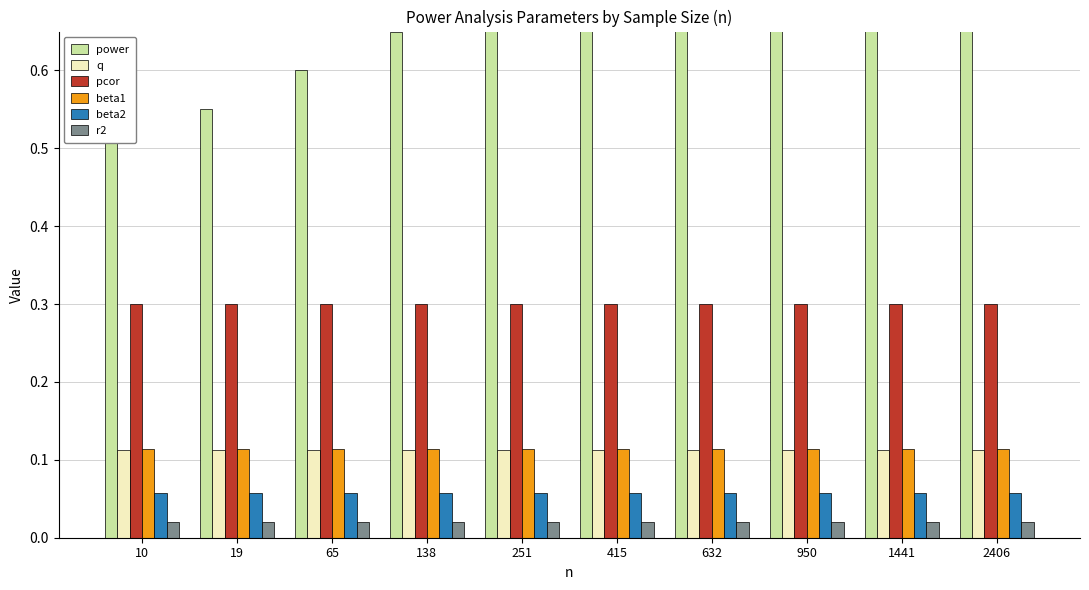

Which category has the highest value in the r2 series?

10